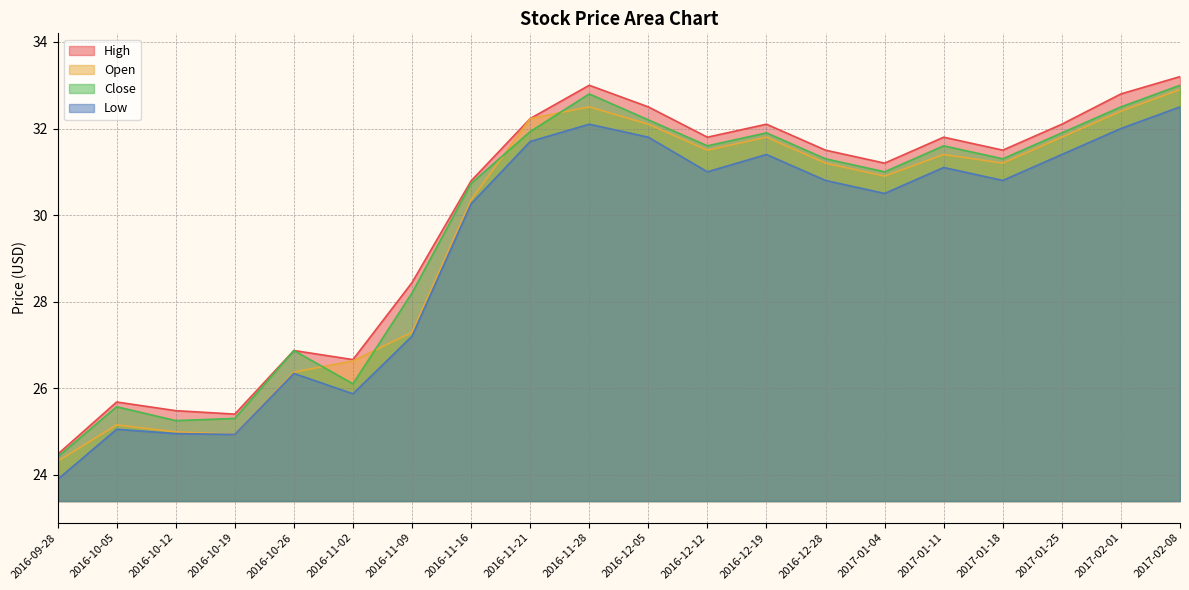

Is the value of High at 2016-11-16 greater than the value of Open at 2016-12-28?

No